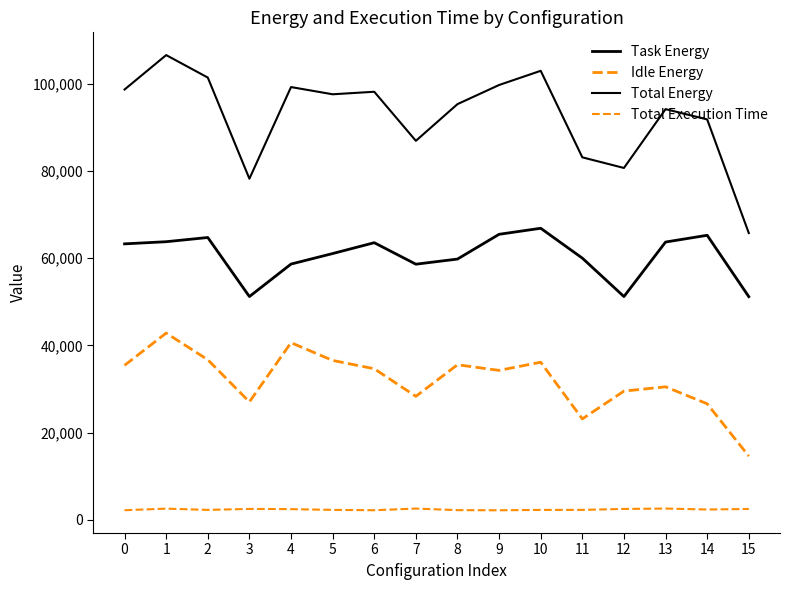

List the series in order of their peak value, lowest first.

Total Execution Time, Idle Energy, Task Energy, Total Energy